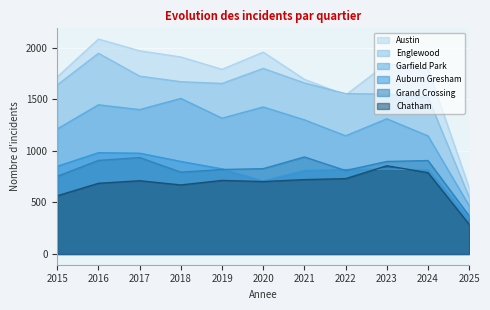

Read the Auburn Gresham value at 2024.

816